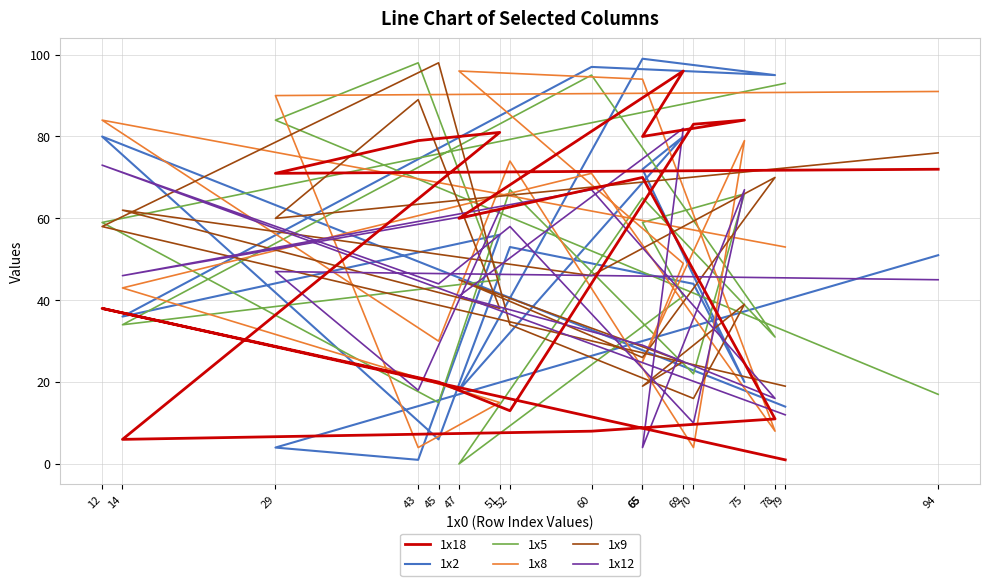

How many interior local peaks does the 1x2 series have?

6